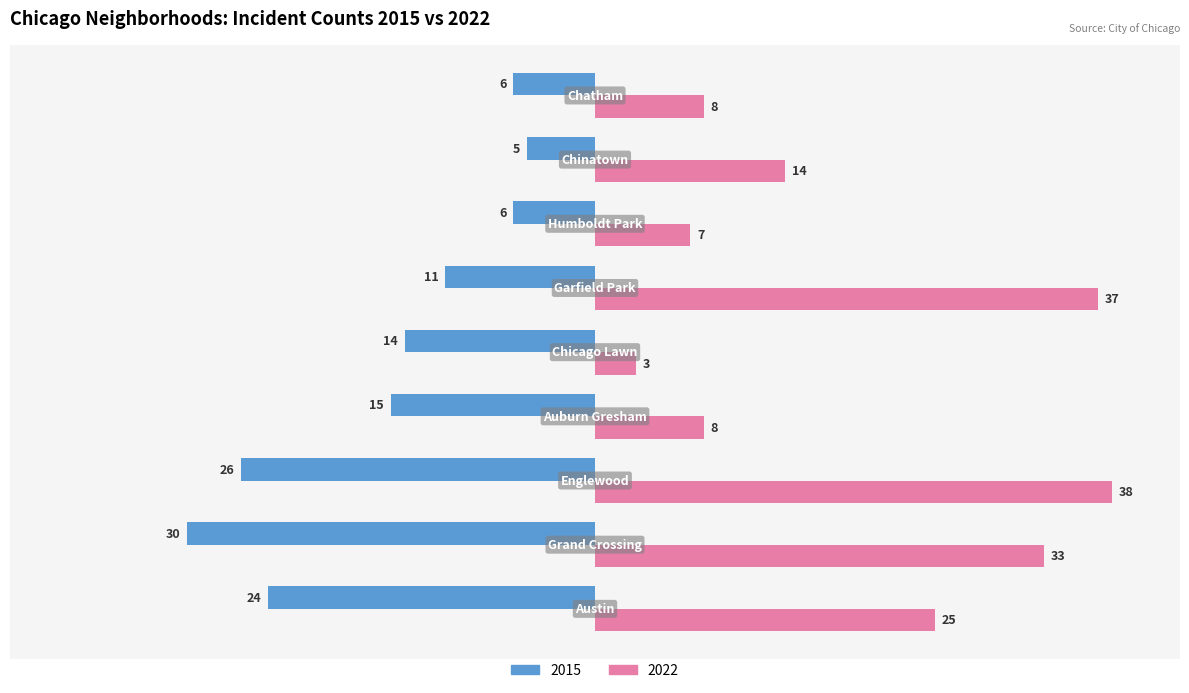

What is the maximum value shown in the chart?

38